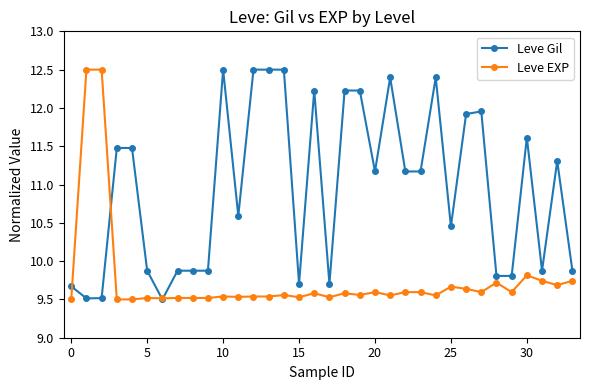

What is the value of the Leve Gil point at the 9th from the left?

9.9